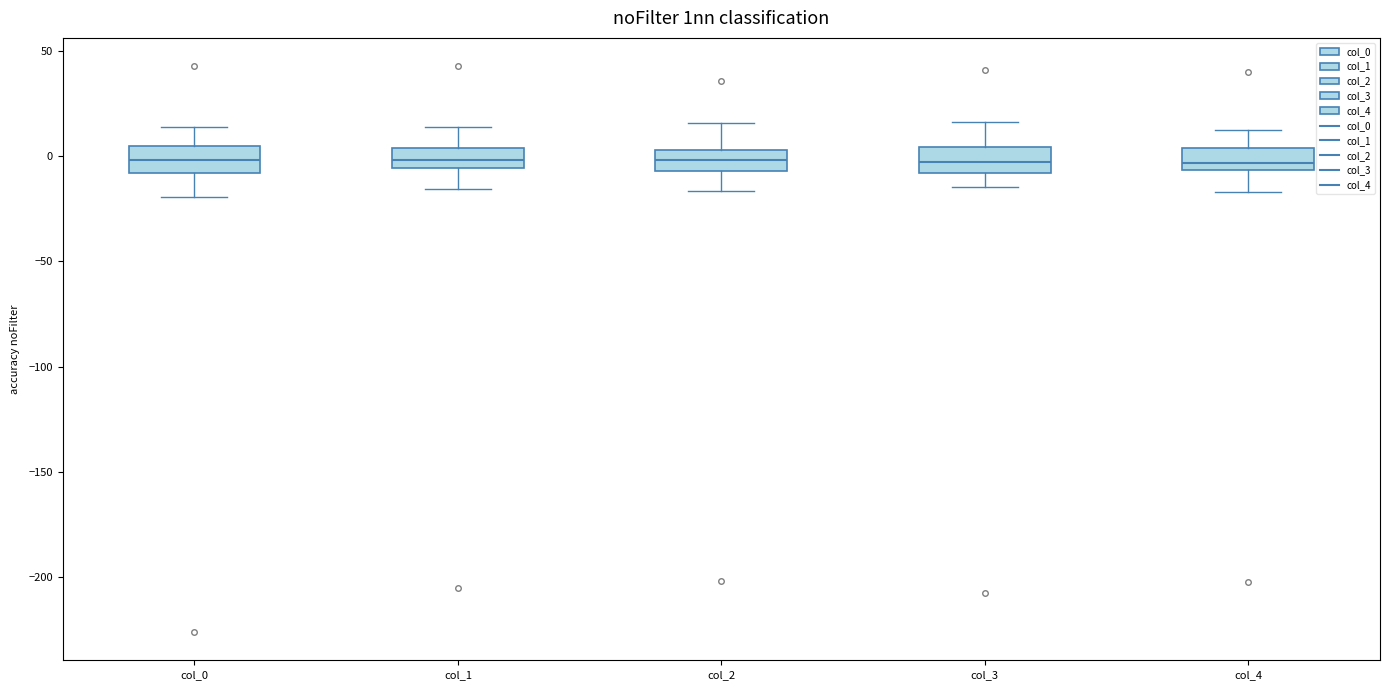

Reading left to right, transcribe this box plot: for each box, give where its median line is, the range the box spans, and where its two whiskers end, as read against the y-axis. The values are not printed on the chart, so give them approximately, as read against the axis.

col_0: median 0, box -10 to 5, whiskers -20 to 15
col_1: median 0, box -5 to 5, whiskers -15 to 15
col_2: median 0, box -5 to 5, whiskers -15 to 15
col_3: median -5, box -10 to 5, whiskers -15 to 15
col_4: median -5 (just above the box's lower edge), box -5 to 5, whiskers -15 to 15